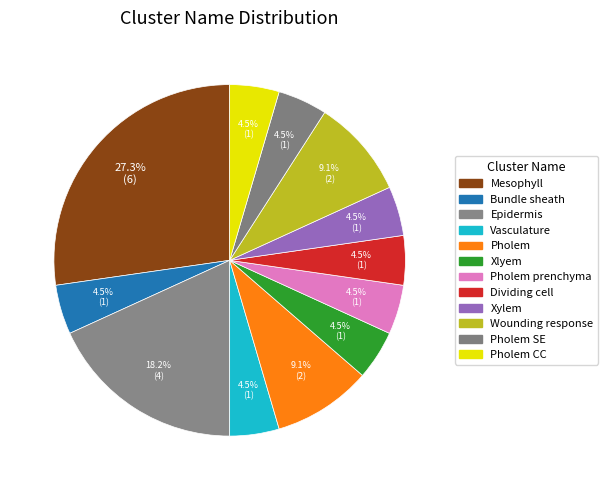

Rank the categories by value from highest to lowest.

Mesophyll, Epidermis, Pholem, Wounding response, Bundle sheath, Vasculature, Xlyem, Pholem prenchyma, Dividing cell, Xylem, Pholem SE, Pholem CC